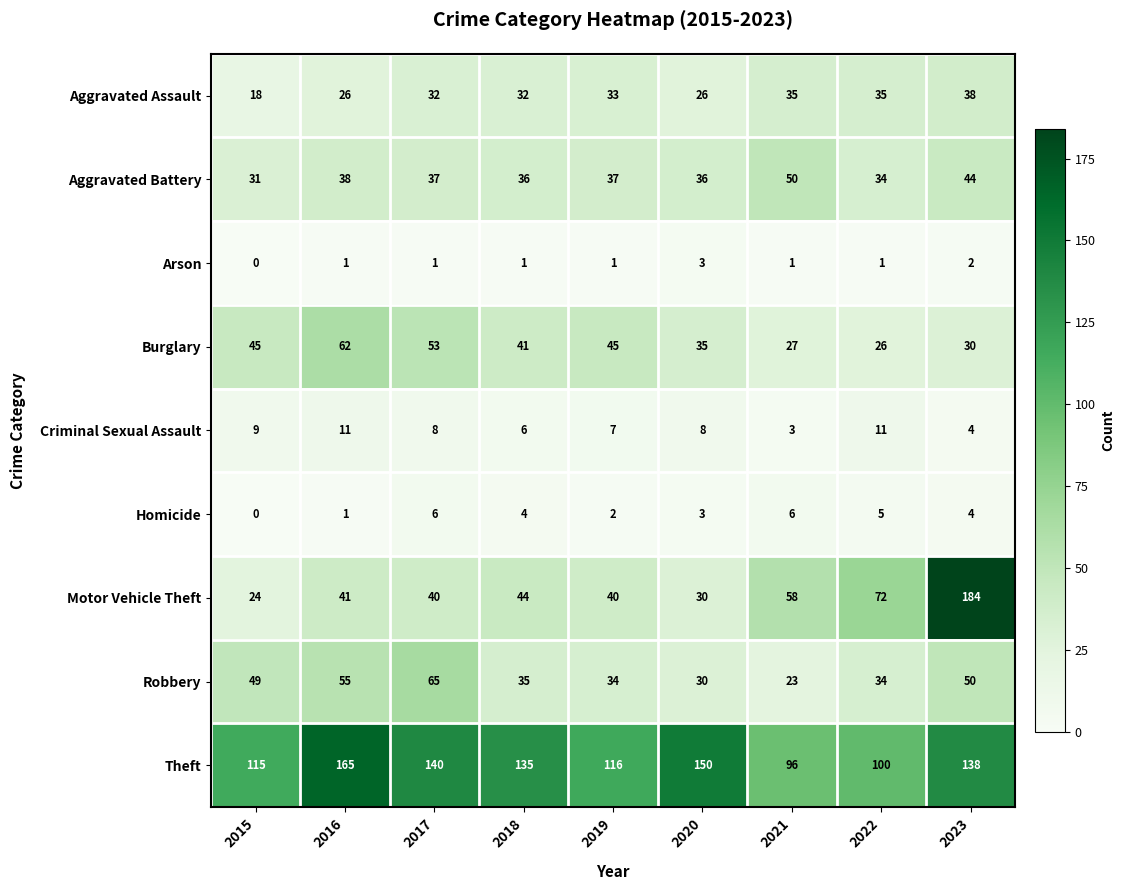

Between 2015 and 2021, which series saw the biggest shift?

Motor Vehicle Theft